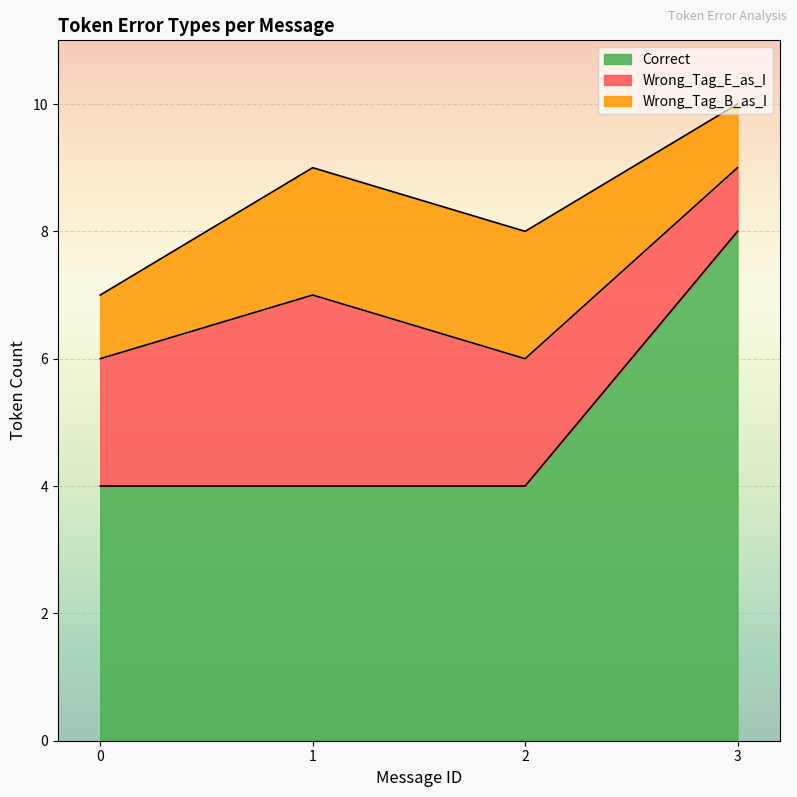

The value of Correct at 2 is 4. True or false?

True